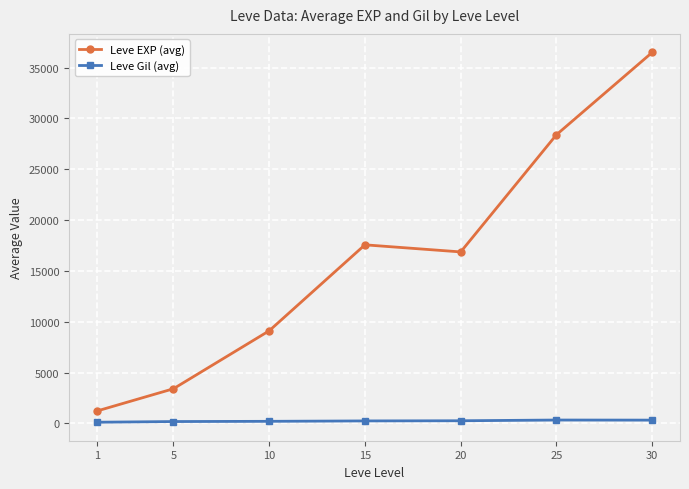

True or false: Leve Gil (avg) and Leve EXP (avg) cross at least once.

False